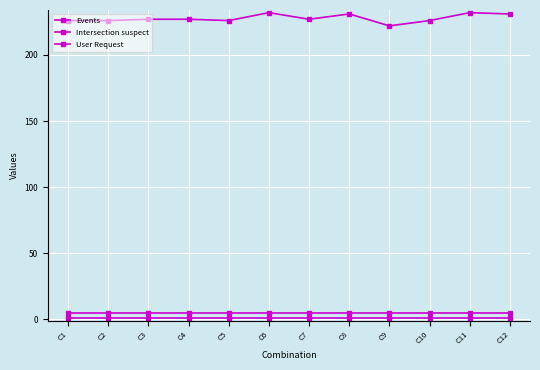

At which label does User Request reach its peak?

C1